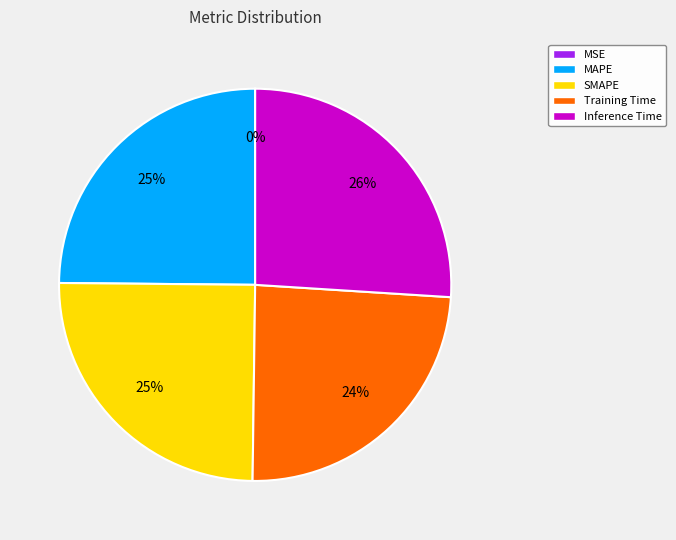

Which slice is the largest?

Inference Time